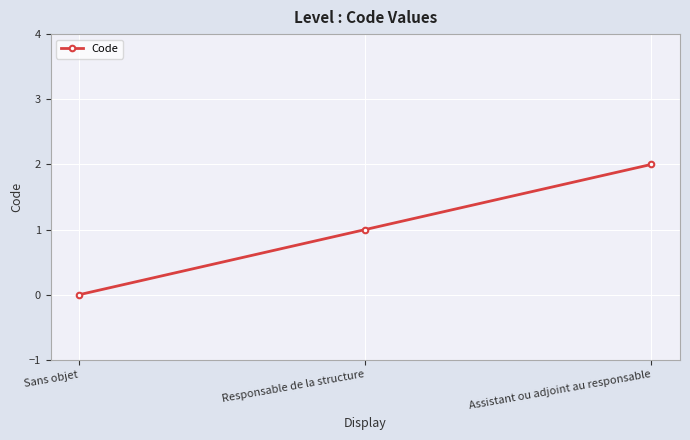

Count the number of categories in the chart.

3